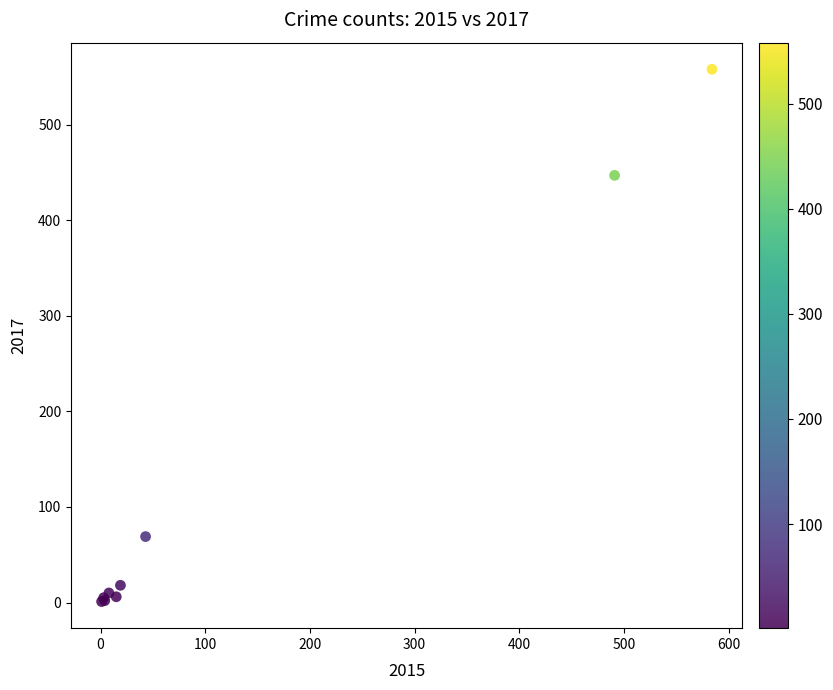

What Y value in the scatter plot is closest to 279?

447